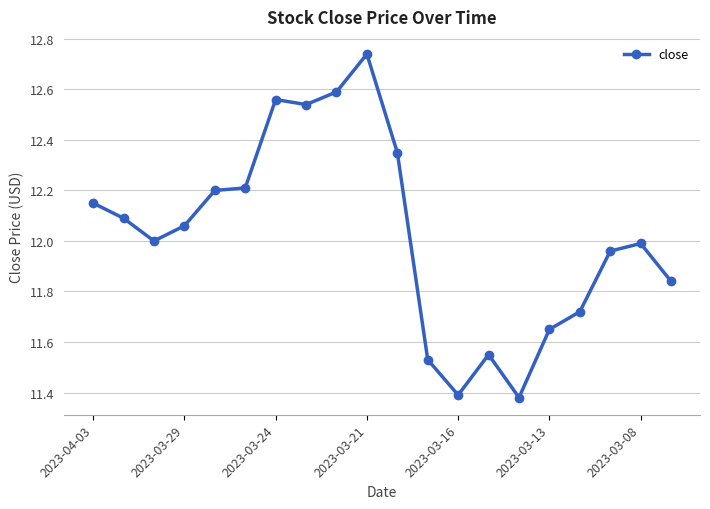

What is the difference between the maximum and minimum values?

1.4